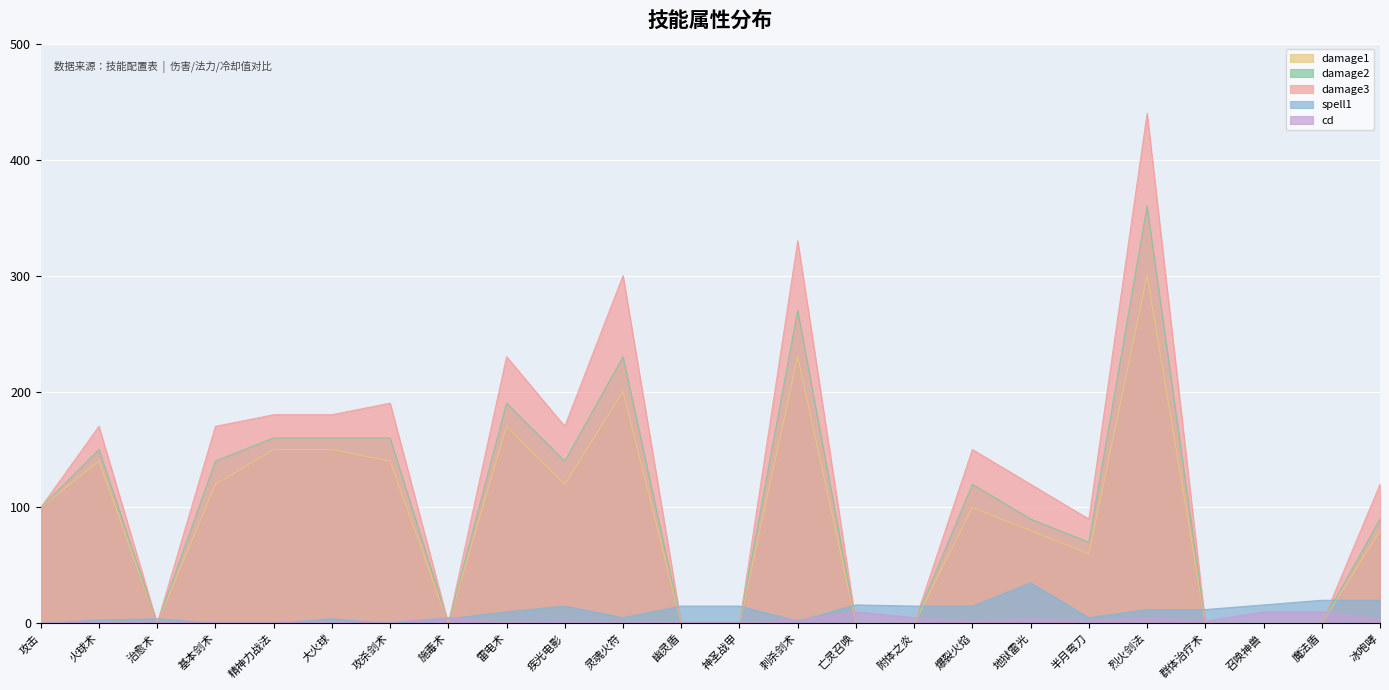

What position from the right is 冰咆哮?

1